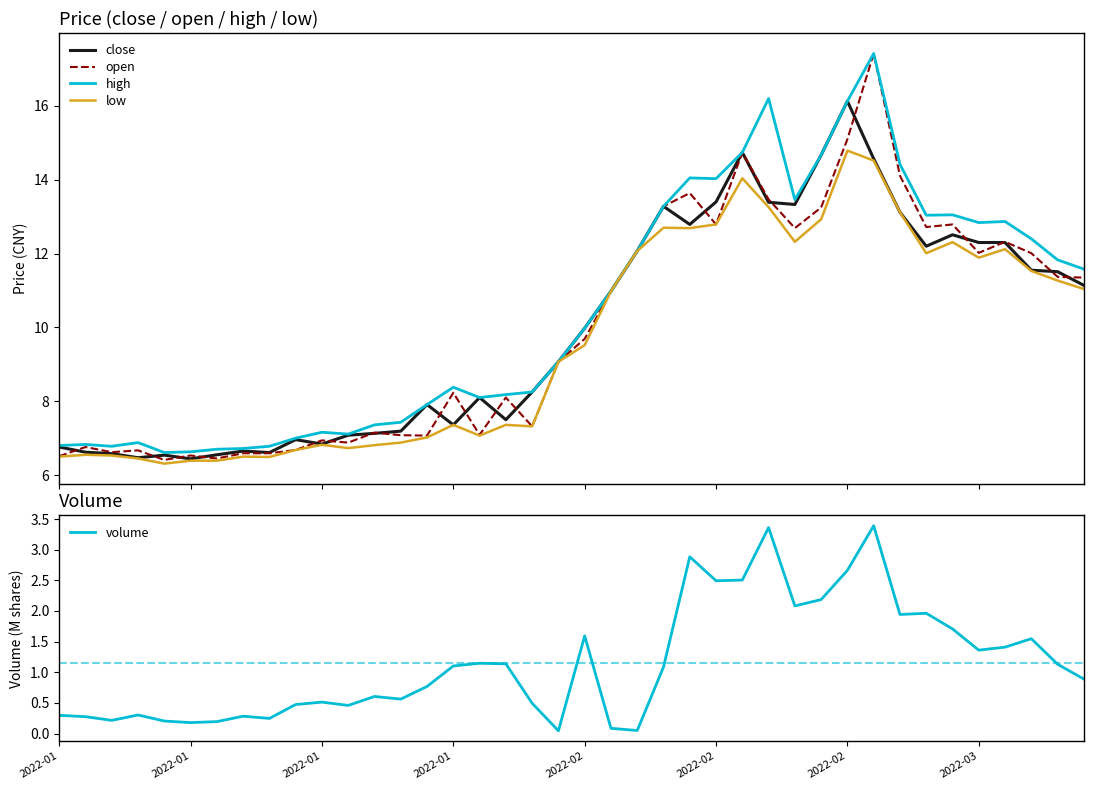

Reading right to left, list all the values displayed in this chart.

close: 11.1	11.5	11.6	12.3	12.3	12.5	12.2	13.1	14.6	16.1	14.7	13.3	13.4	14.7	13.4	12.8	13.3	12.1	11.0	10.0	9.1	8.2	7.5	8.1	7.4	7.9	7.2	7.1	7.1	6.8	7.0	6.6	6.7	6.5	6.4	6.5	6.5	6.6	6.6	6.8
open: 11.3	11.4	12.0	12.3	12.0	12.8	12.7	14.1	17.4	15.1	13.2	12.7	13.5	14.7	12.8	13.6	13.3	12.1	11.0	9.7	9.1	7.3	8.1	7.1	8.2	7.1	7.1	7.2	6.9	6.9	6.7	6.6	6.6	6.5	6.5	6.4	6.7	6.6	6.8	6.5
high: 11.6	11.8	12.4	12.9	12.8	13.1	13.0	14.4	17.4	16.1	14.7	13.5	16.2	14.7	14.0	14.1	13.3	12.1	11.0	10.0	9.1	8.2	8.2	8.1	8.4	7.9	7.4	7.4	7.1	7.2	7.0	6.8	6.7	6.7	6.6	6.6	6.9	6.8	6.8	6.8
low: 11.0	11.3	11.5	12.1	11.9	12.3	12.0	13.1	14.5	14.8	12.9	12.3	13.3	14.0	12.8	12.7	12.7	12.1	11.0	9.5	9.1	7.3	7.4	7.1	7.4	7.0	6.9	6.8	6.7	6.8	6.7	6.5	6.5	6.4	6.4	6.3	6.5	6.5	6.5	6.5
volume: 0.9	1.1	1.5	1.4	1.4	1.7	2.0	1.9	3.4	2.7	2.2	2.1	3.4	2.5	2.5	2.9	1.1	0.0	0.1	1.6	0.0	0.5	1.1	1.1	1.1	0.8	0.6	0.6	0.5	0.5	0.5	0.2	0.3	0.2	0.2	0.2	0.3	0.2	0.3	0.3